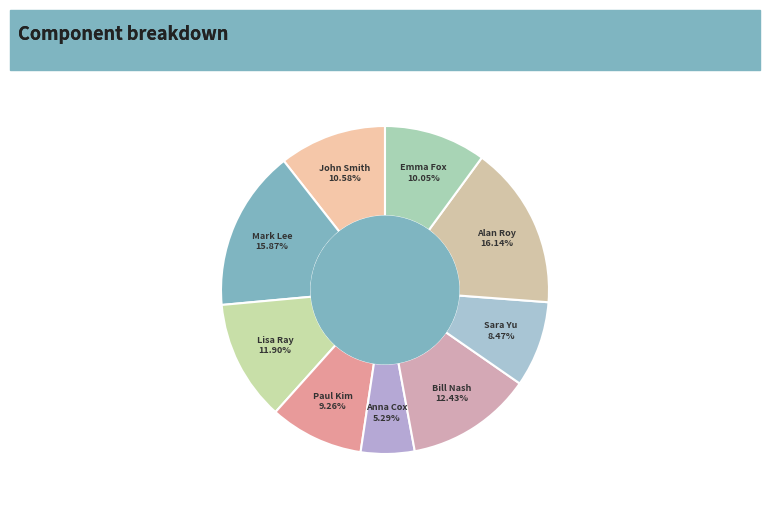

Combined, do John Smith and Lisa Ray account for over 50%?

No